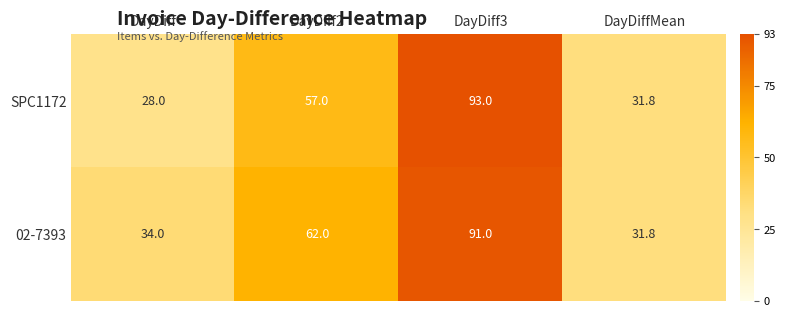

Reading left to right, what are all the values shown in this chart?

SPC1172: 28.0	57.0	93.0	31.8
02-7393: 34.0	62.0	91.0	31.8